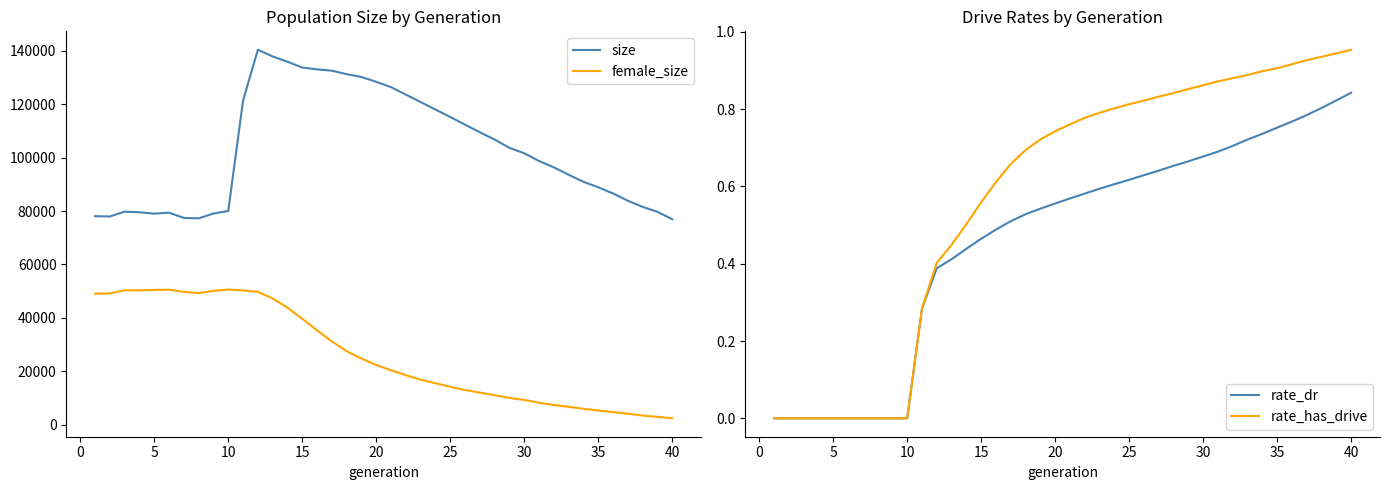

What is the maximum value for female_size?

50583